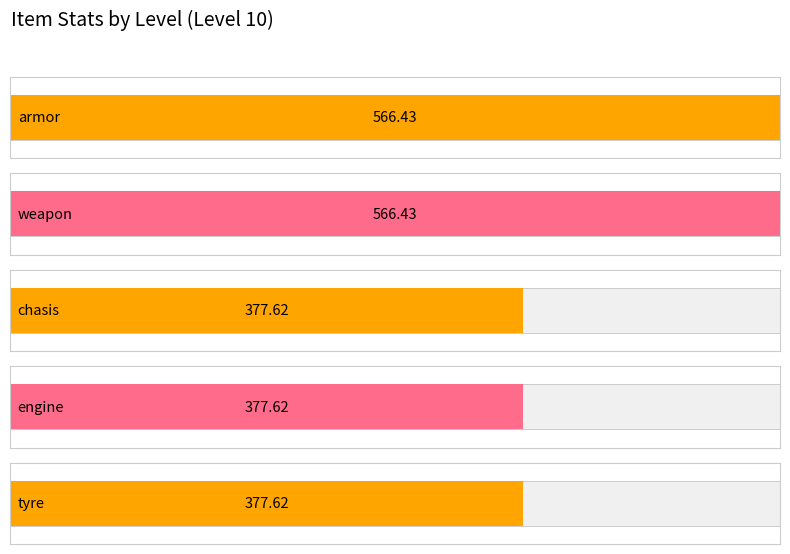

What is the approximate value of weapon at 9?

463.6